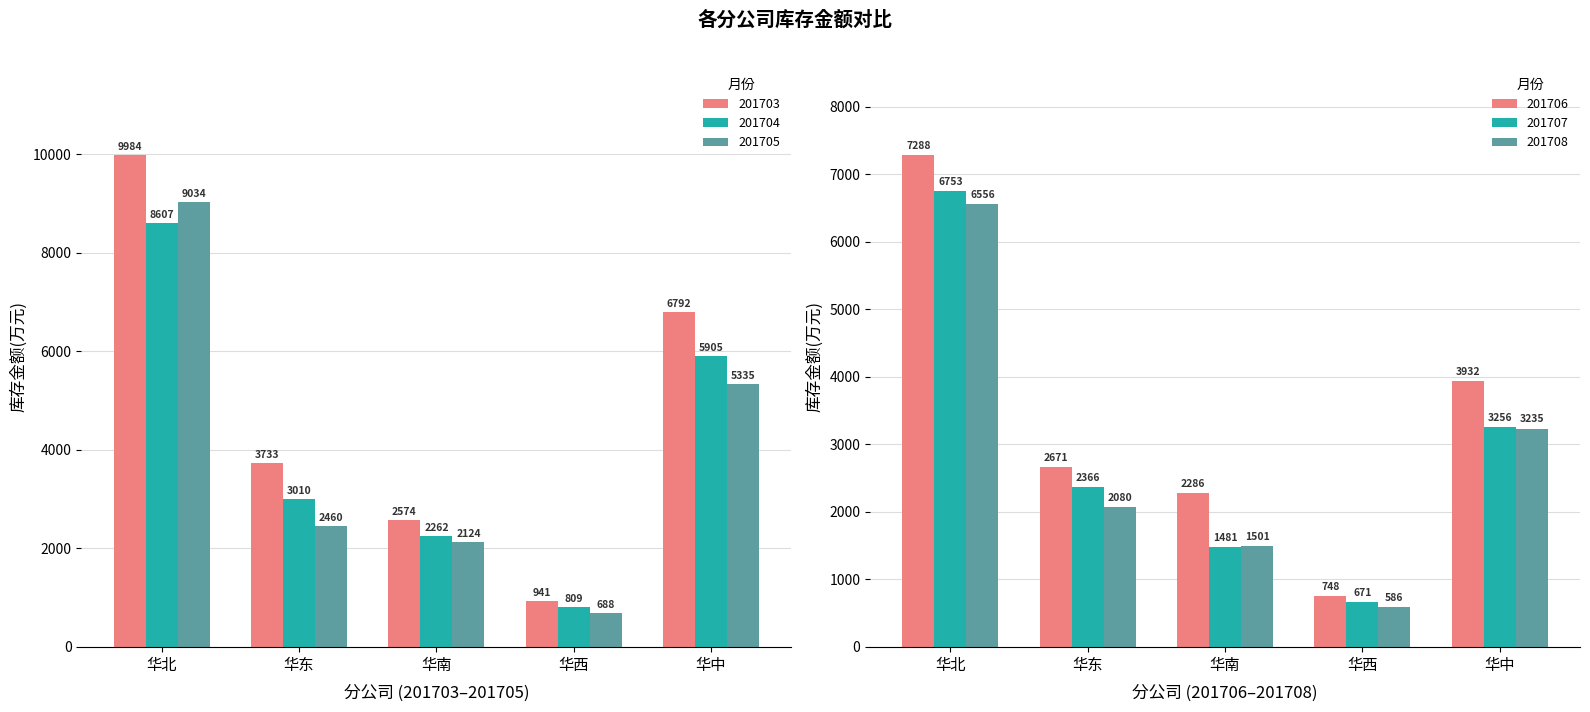

Which series has the widest spread of values?

201703